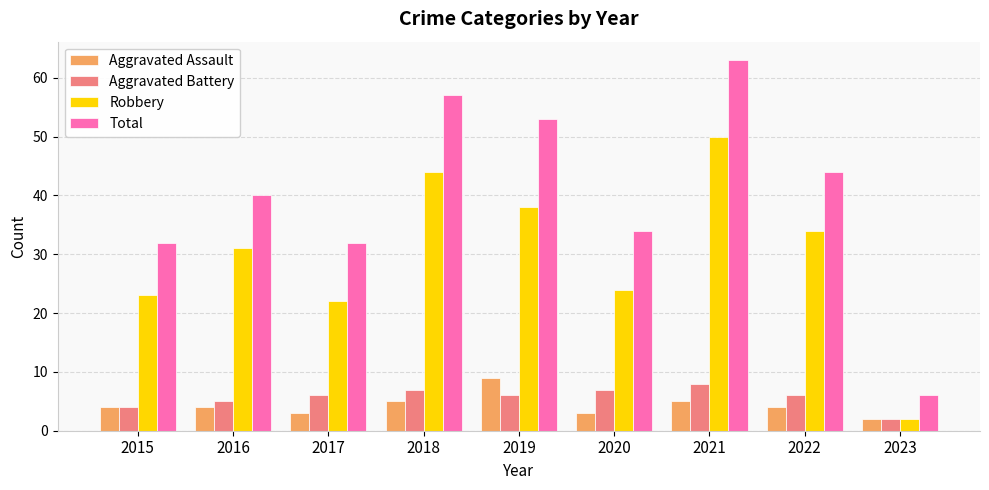

What is the value of the Aggravated Assault bar at the 5th from the left?

9